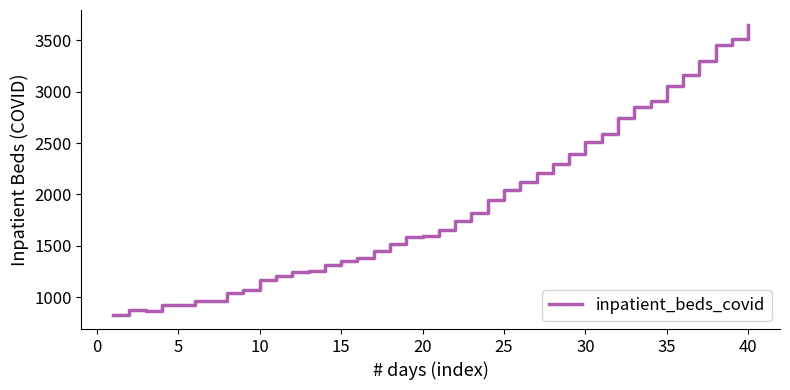

What is the maximum value shown in the chart?

3654